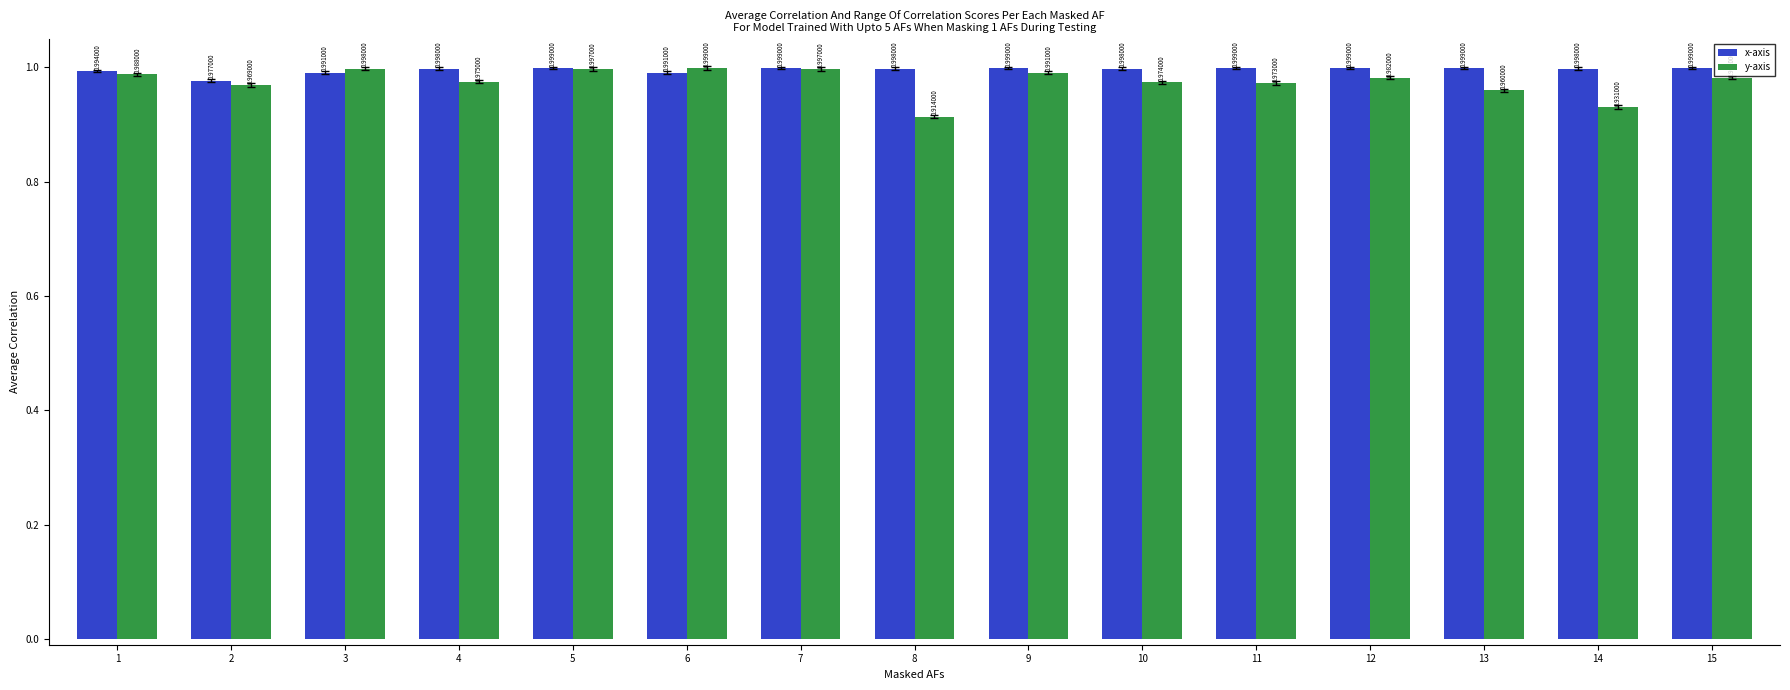

At 13, list the series in order from largest to smallest.

x-axis, y-axis